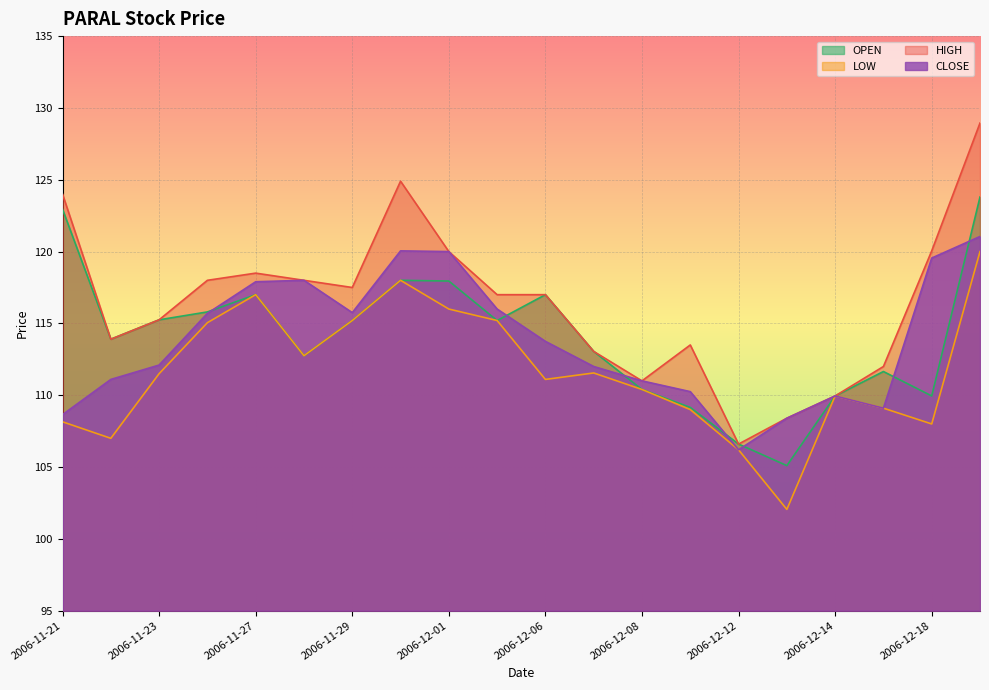

Where is the first local maximum for OPEN?

2006-11-27